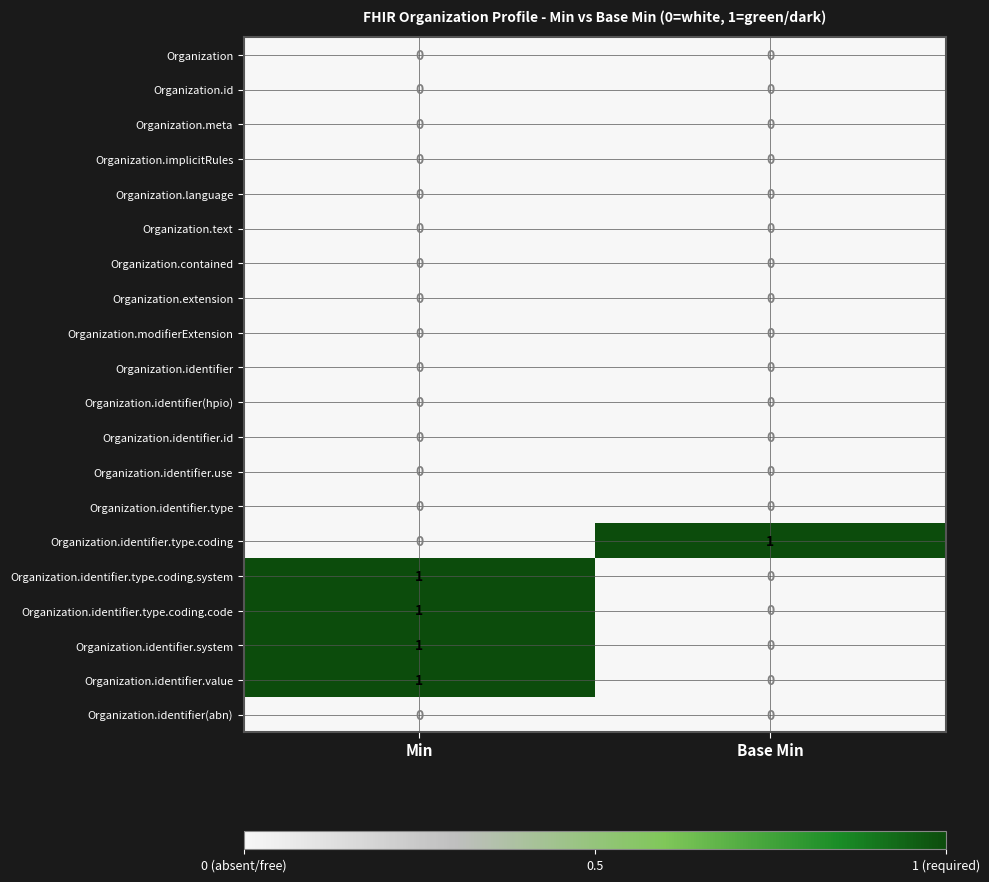

The Organization.meta series shows 0 at Base Min. True or false?

True